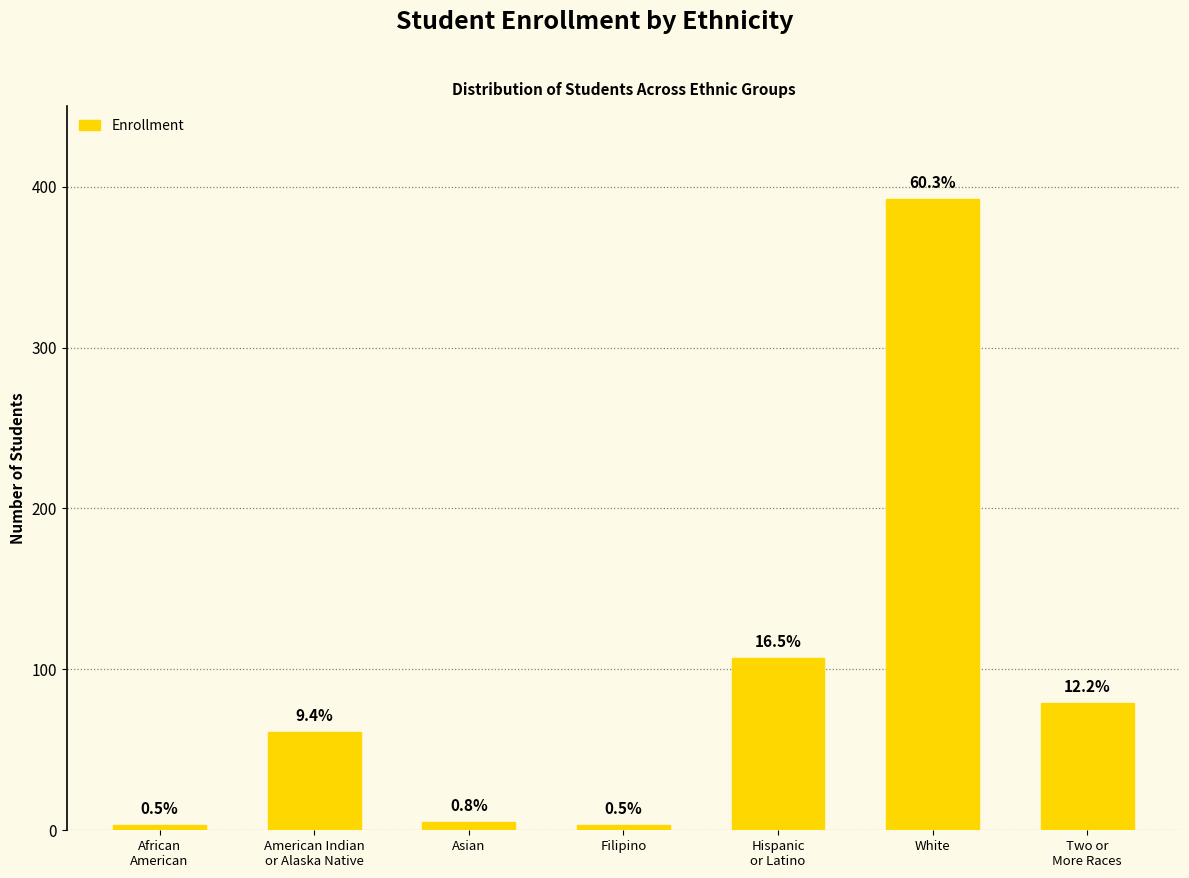

Rank the categories by value from highest to lowest.

White, Hispanic
or Latino, Two or
More Races, American Indian
or Alaska Native, Asian, African
American, Filipino